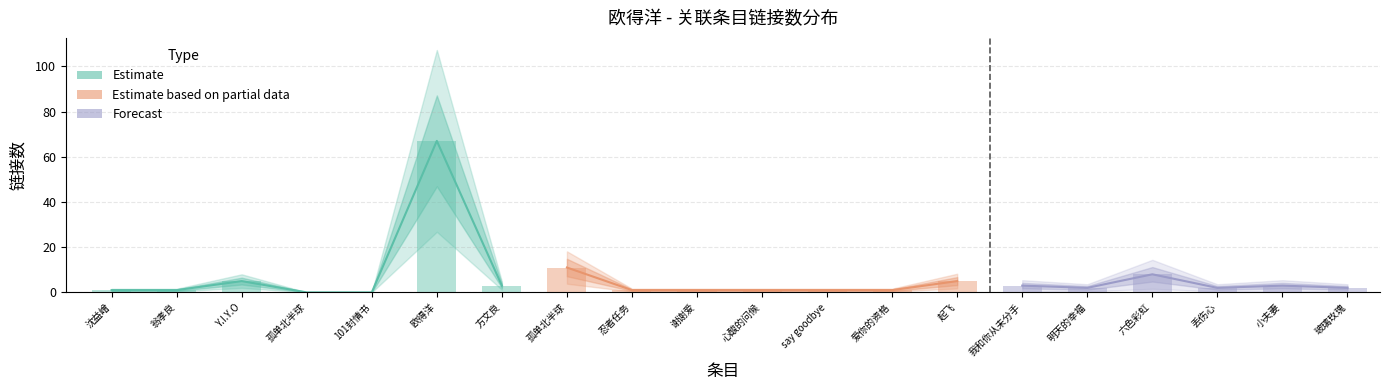

What is the change in value from 爱你的资格 to 我和你从未分手?

+2